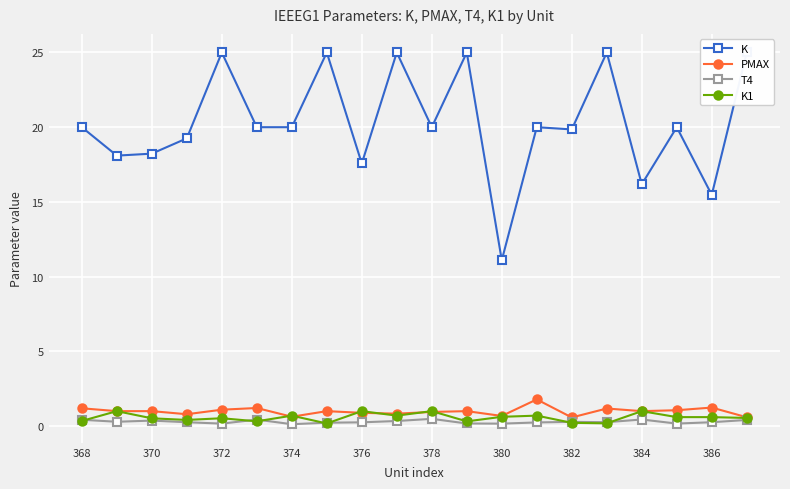

What is the average value of the K1 series?

0.6